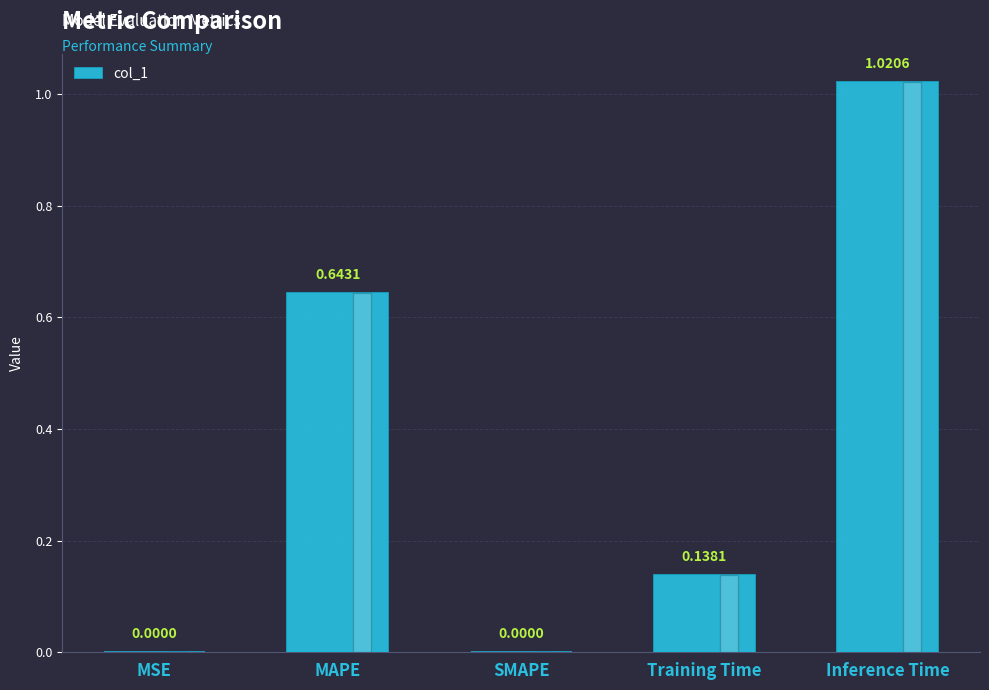

Between MAPE and SMAPE, which is larger?

MAPE